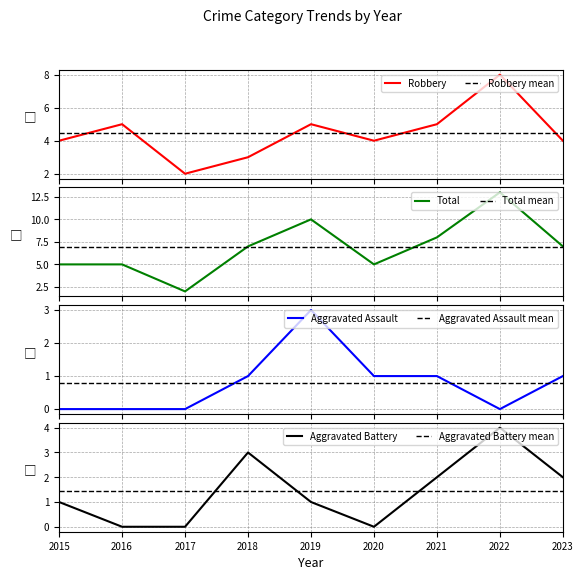

What is the average value of the Robbery series?

4.4